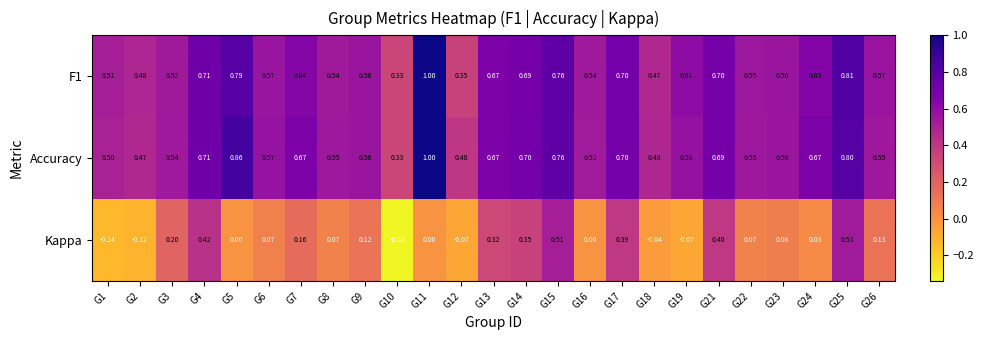

Between G9 and G18, which series saw the biggest shift?

Kappa